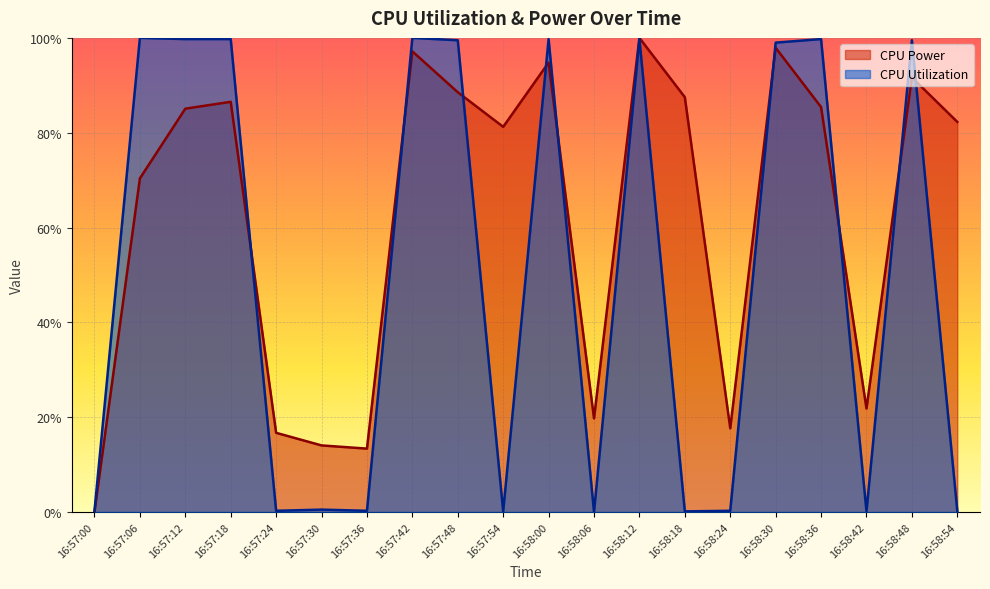

What is the difference between the maximum and second lowest values in the CPU Power series?

0.9